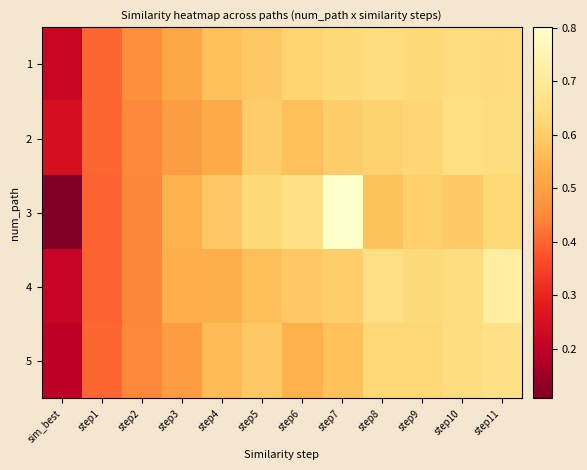

At which category is the sum across all series the highest?

step11